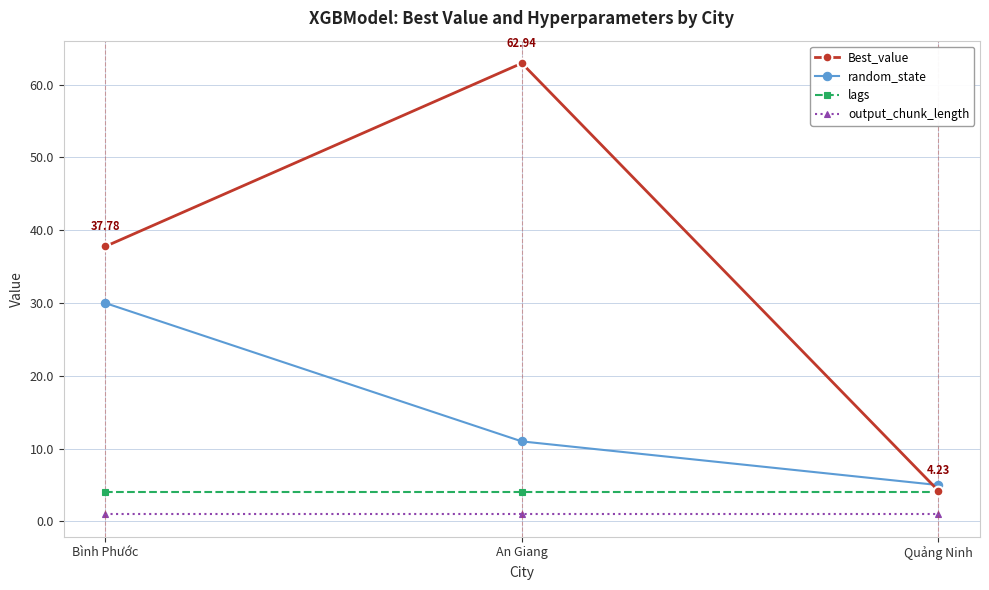

Reading left to right, list all the values displayed in this chart.

Best_value: Bình Phước=37.8	An Giang=62.9	Quảng Ninh=4.2
random_state: Bình Phước=30.0	An Giang=11.0	Quảng Ninh=5.0
lags: Bình Phước=4.0	An Giang=4.0	Quảng Ninh=4.0
output_chunk_length: Bình Phước=1.0	An Giang=1.0	Quảng Ninh=1.0